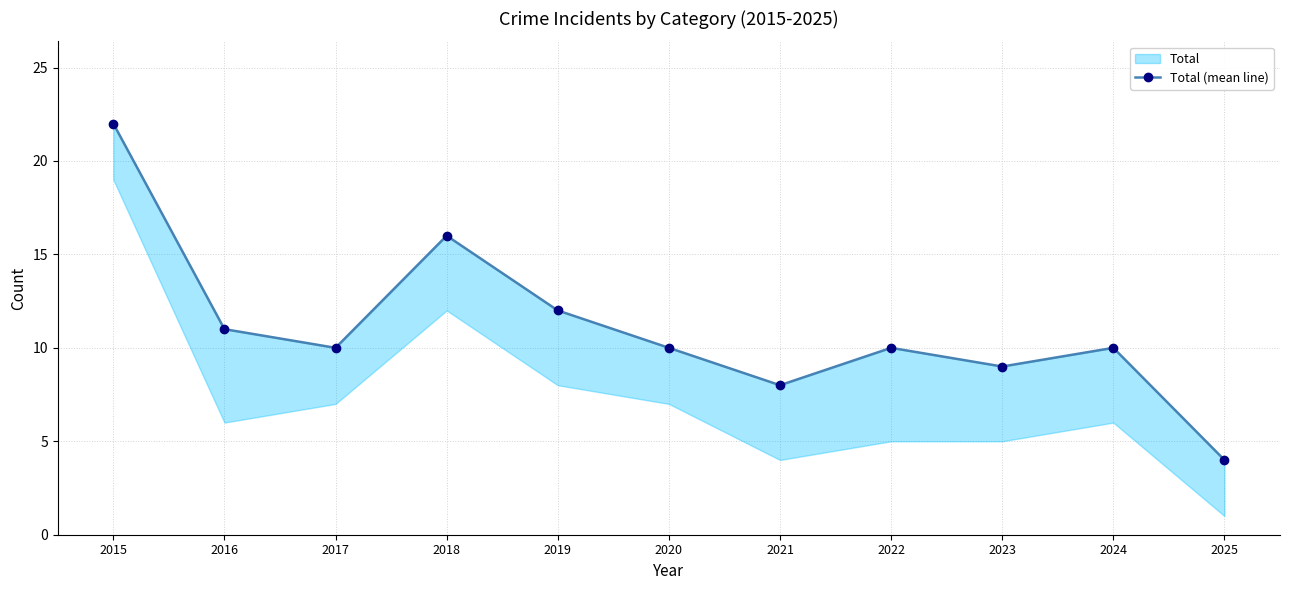

List the labels in order of value, largest first.

2015, 2018, 2019, 2016, 2017, 2020, 2022, 2024, 2023, 2021, 2025